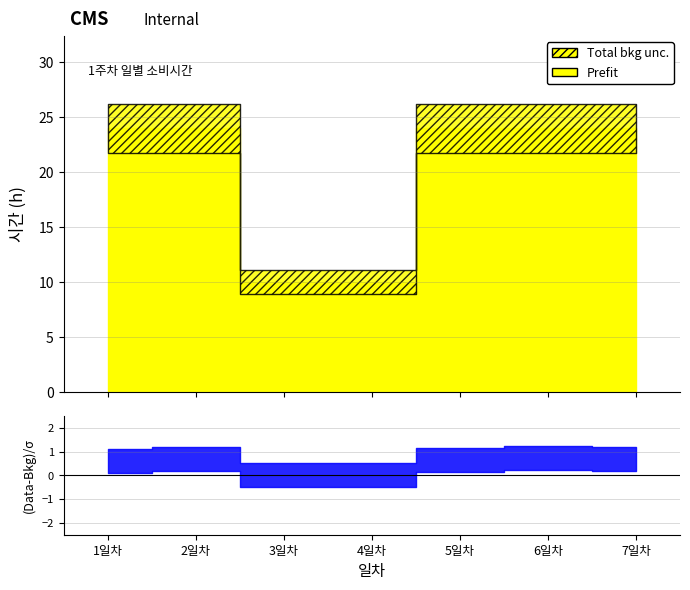

At which label does 수동적 소비시간 first exceed 1?

1일차